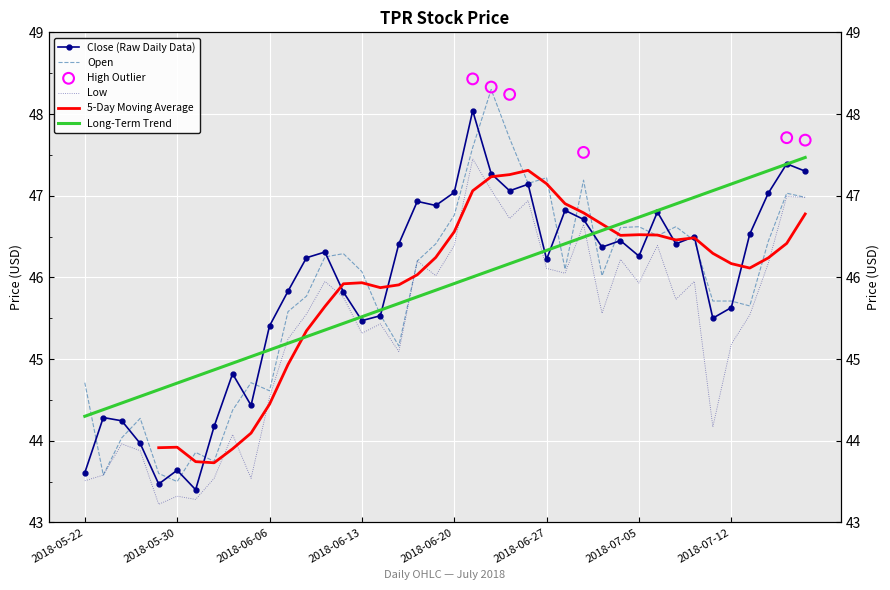

At how many categories does at least one series exceed 45?

30